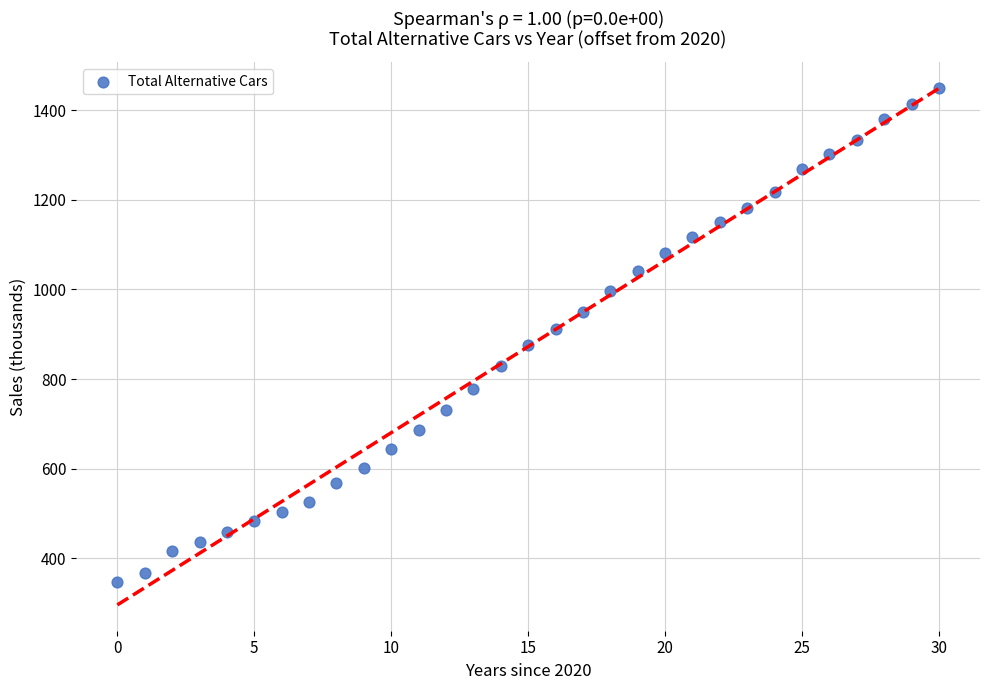

What is the range of Y values (max minus min)?

1102.0